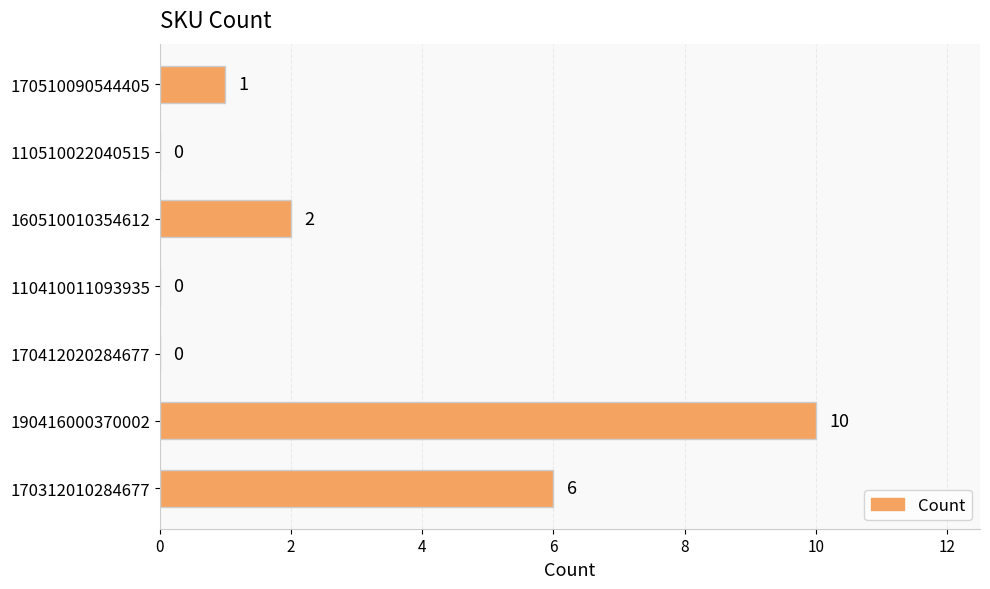

The chart shows a value of 2 at 170312010284677. True or false?

False